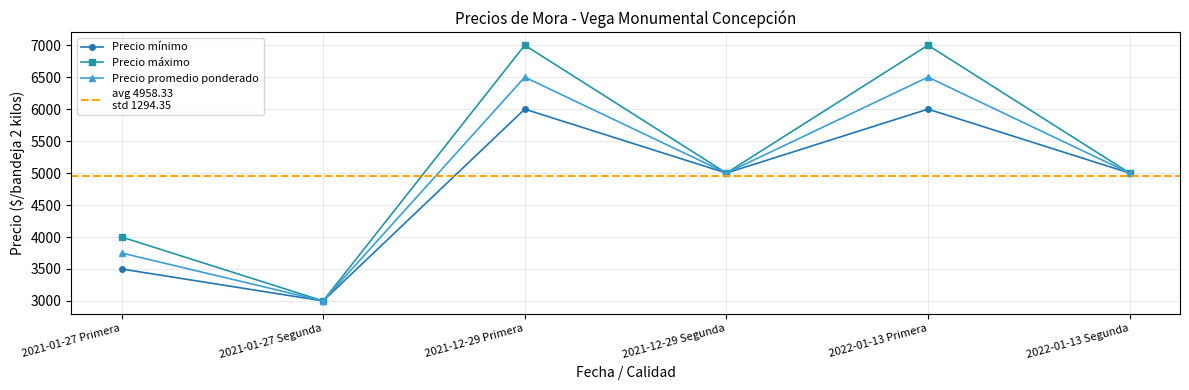

What value does the Precio promedio ponderado series have at 2021-12-29 Primera, to the nearest 10?

6500